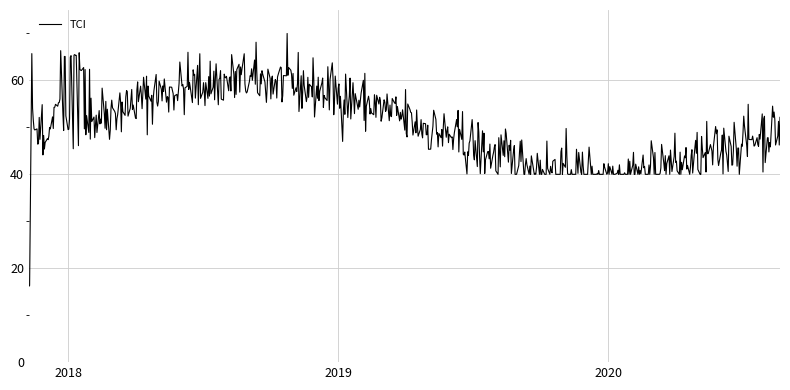

What is the smallest value displayed?

16.2